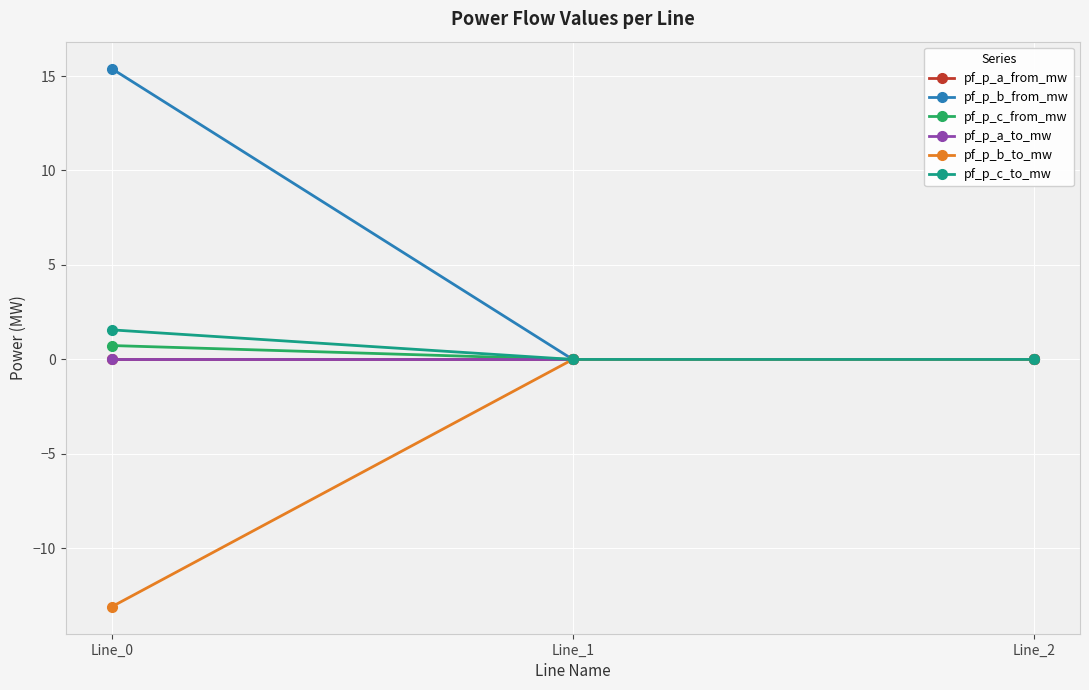

Reading left to right, list all the values displayed in this chart.

pf_p_a_from_mw: Line_0=-0.0	Line_1=-0.0	Line_2=-0.0
pf_p_b_from_mw: Line_0=15.4	Line_1=0.0	Line_2=0.0
pf_p_c_from_mw: Line_0=0.7	Line_1=0.0	Line_2=0.0
pf_p_a_to_mw: Line_0=0.0	Line_1=-0.0	Line_2=0.0
pf_p_b_to_mw: Line_0=-13.1	Line_1=-0.0	Line_2=-0.0
pf_p_c_to_mw: Line_0=1.6	Line_1=-0.0	Line_2=-0.0